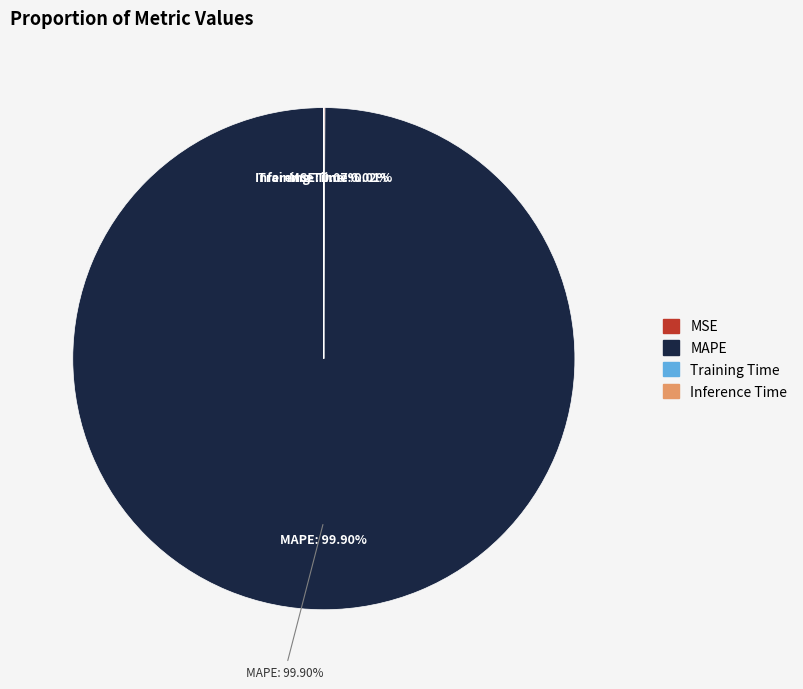

Count the number of slices in the pie.

4